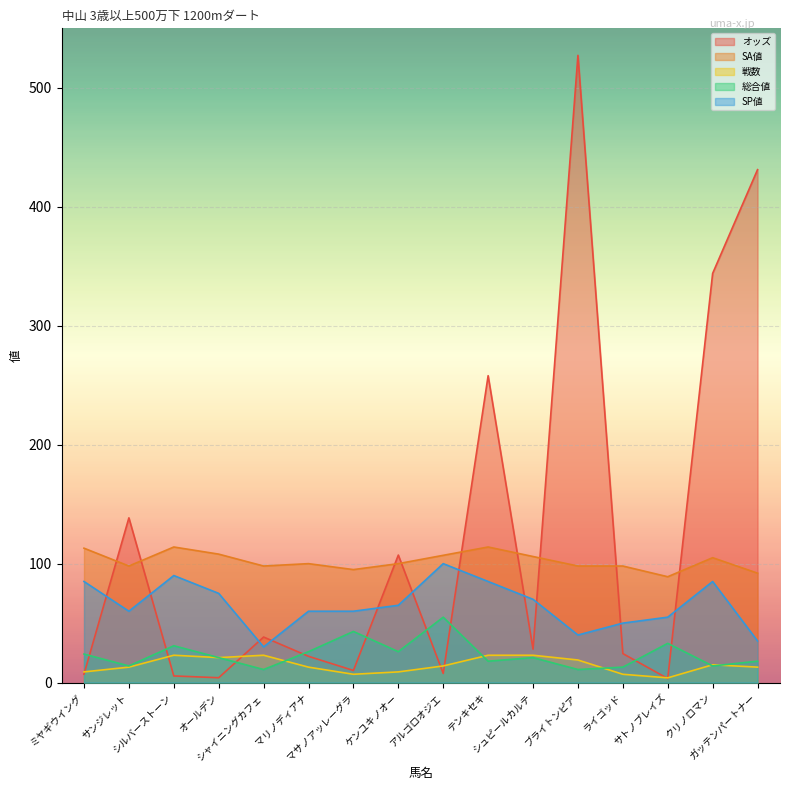

How many lines are shown in the chart?

5